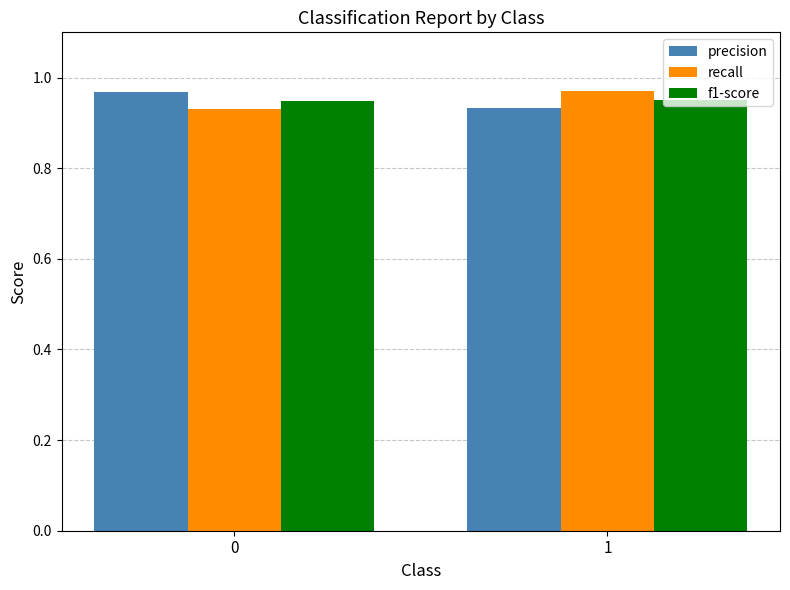

Count the number of data series in this chart.

3